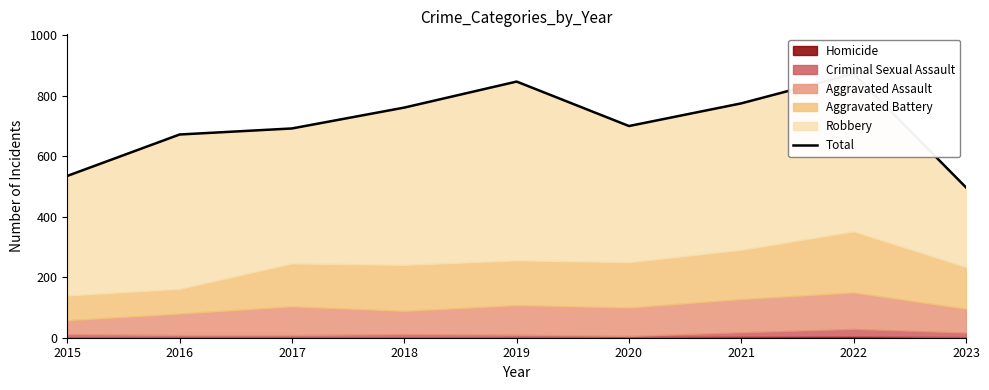

What is the ratio of the value at 2020 to the value at 2018?

0.9